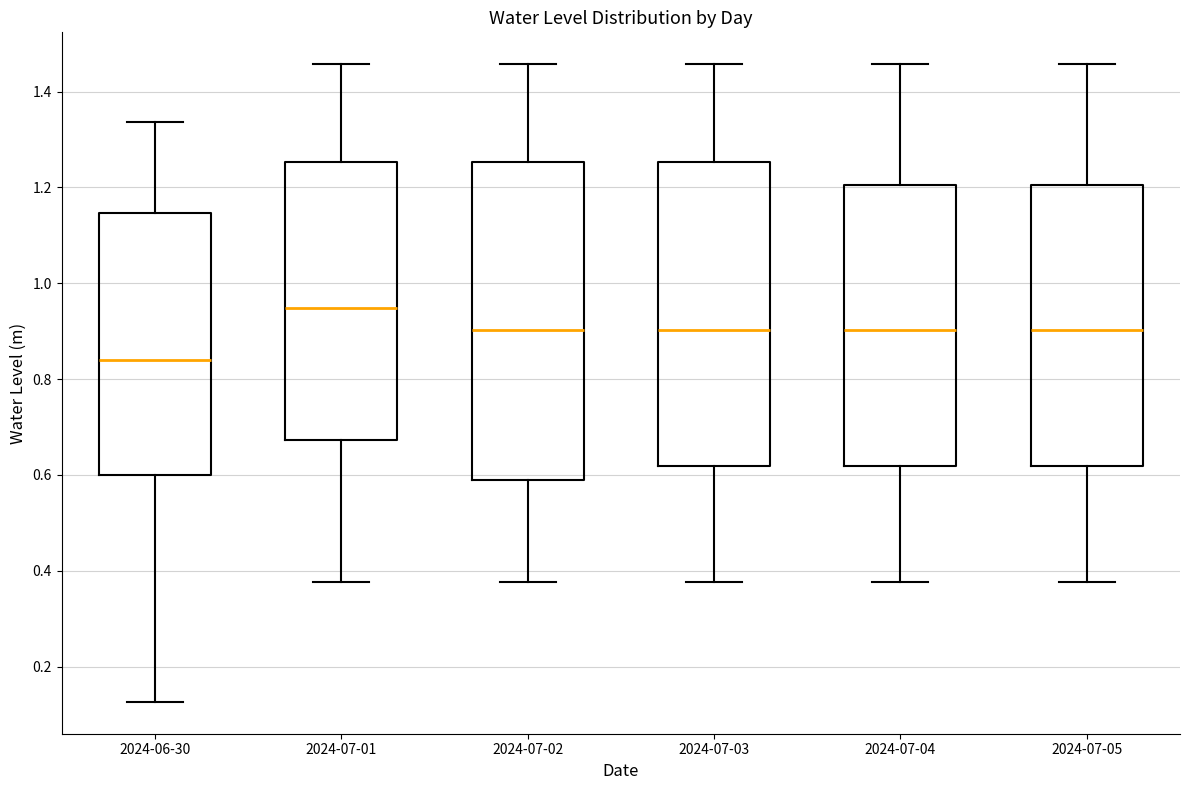

Which box's median line is the highest?

2024-07-01